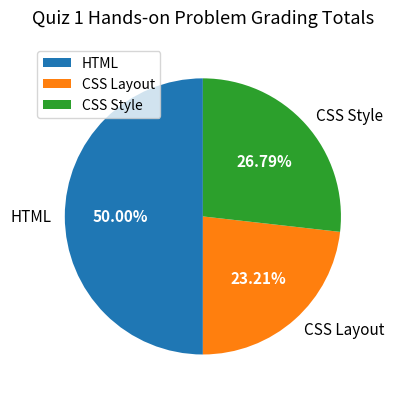

Does CSS Layout represent more than half of the total?

No